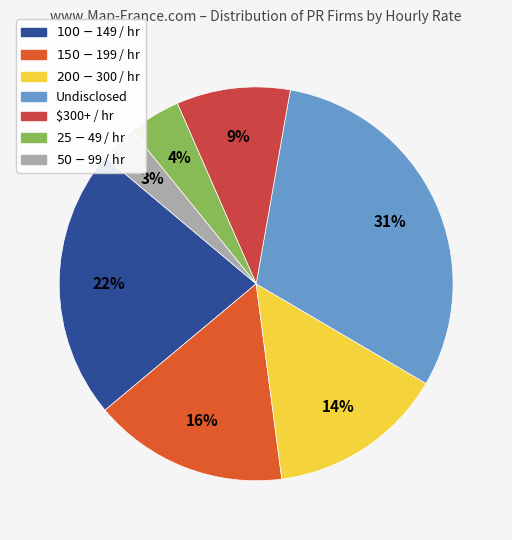

To the nearest percent, what is the difference between the $50 - $99 / hr and Undisclosed slice percentages?

28%